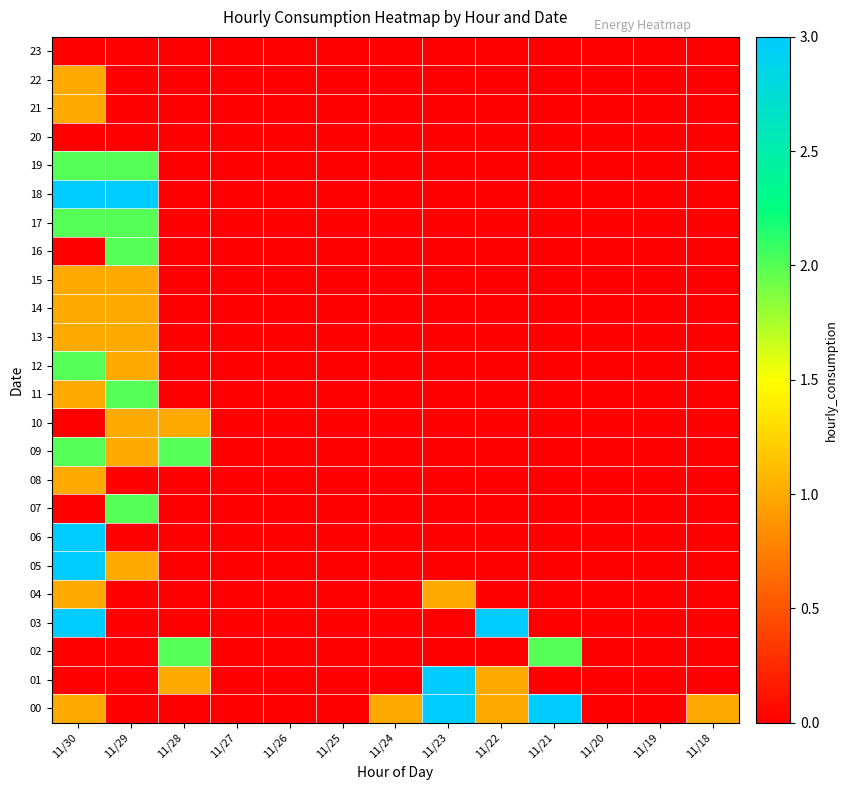

Which label corresponds to the largest value in the chart?

11/23